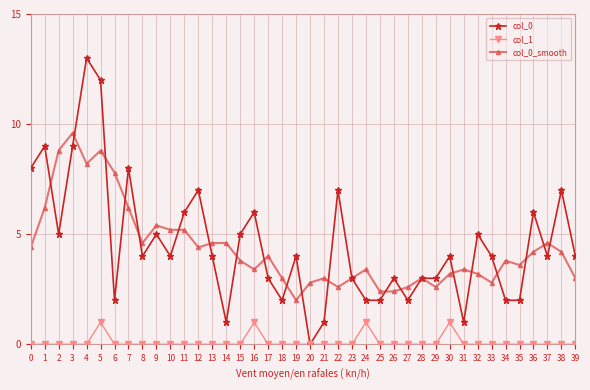

What value does the col_1 series have at 5?

1.0